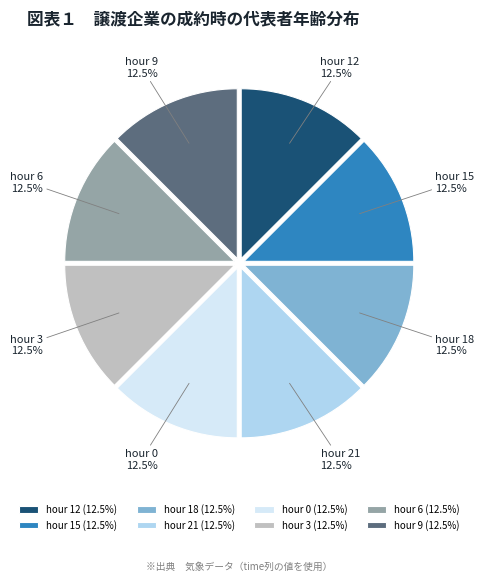

What is the ratio of the value at hour 15 to the value at hour 0?

1.0